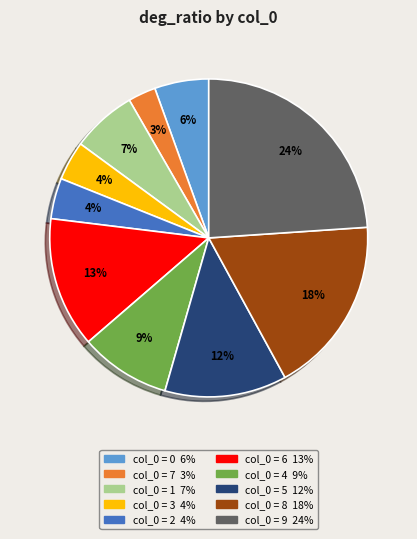

To the nearest percent, what is the difference between the largest and smallest slice percentages?

21%